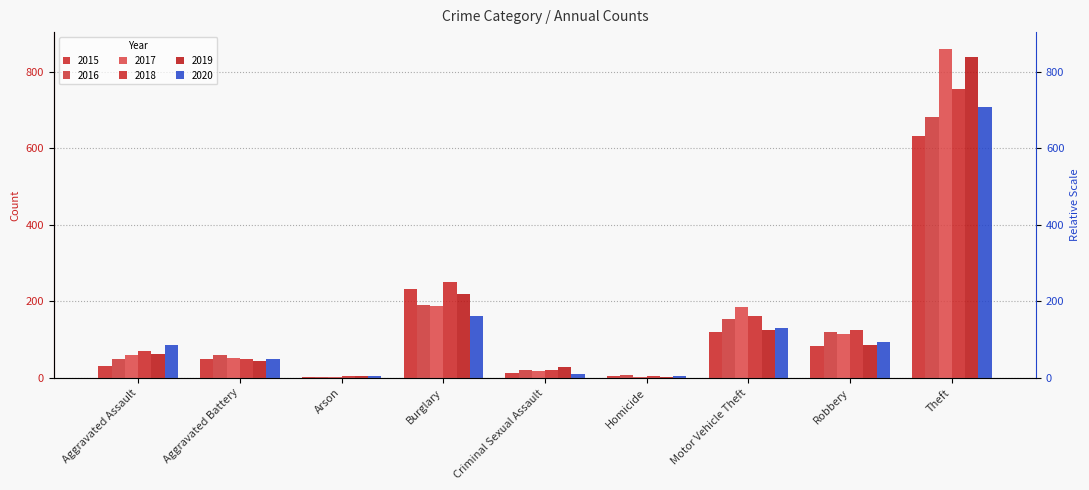

What is the value of the 2016 bar at the 5th from the left?

20